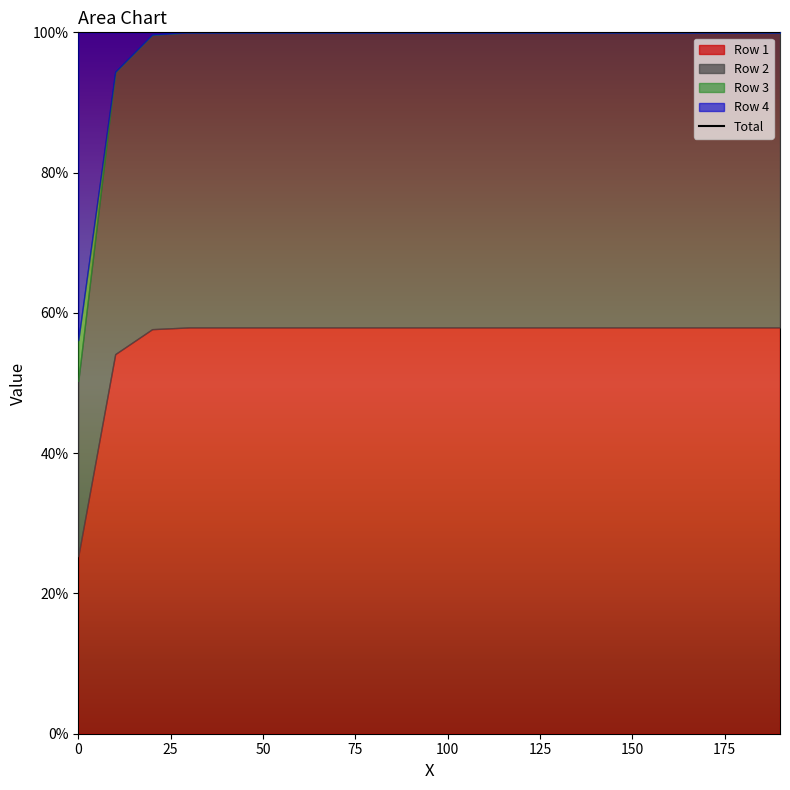

How many lines are shown in the chart?

4